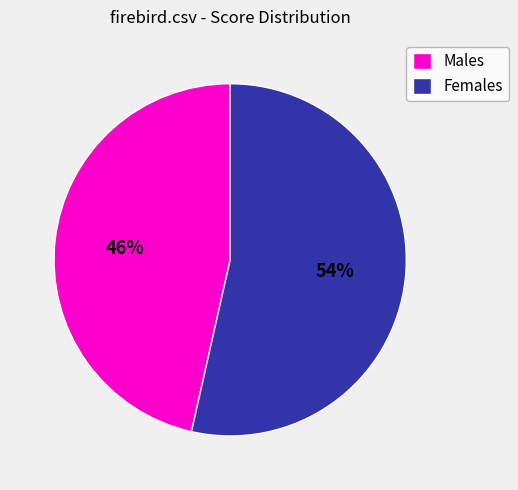

What percentage is the Females slice, to the nearest percent?

54%